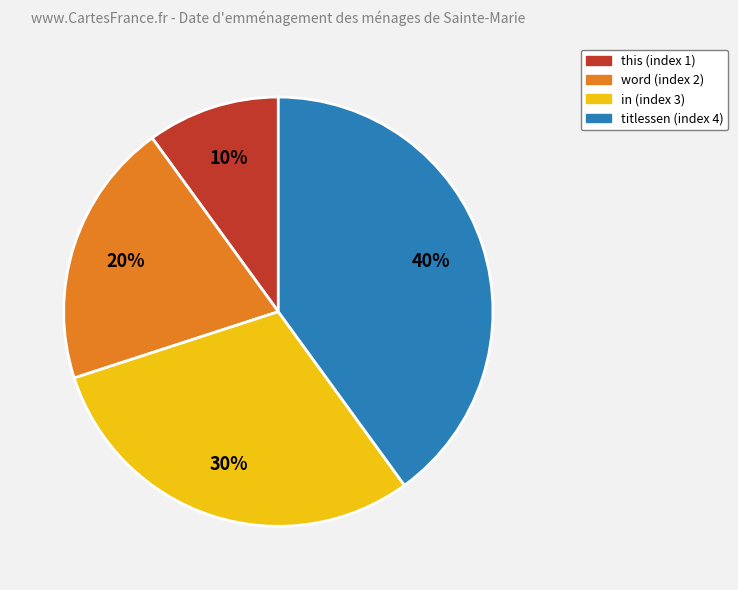

To the nearest percent, what is the average slice percentage?

25%